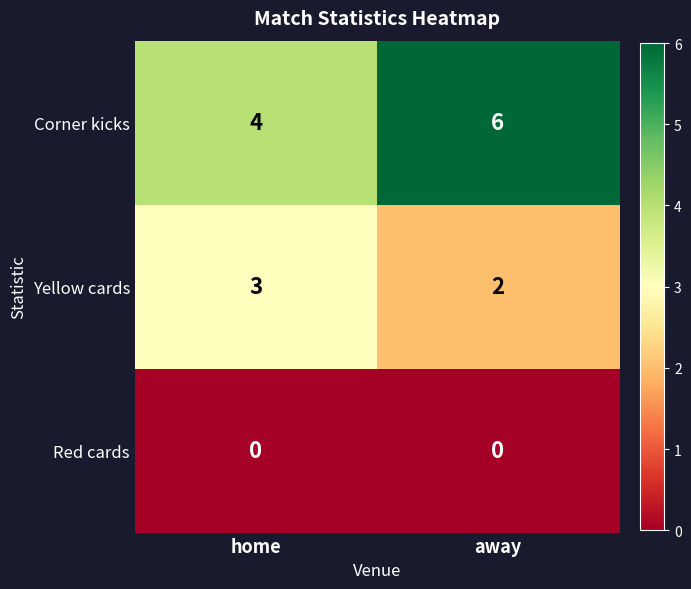

What is the greatest value displayed?

6